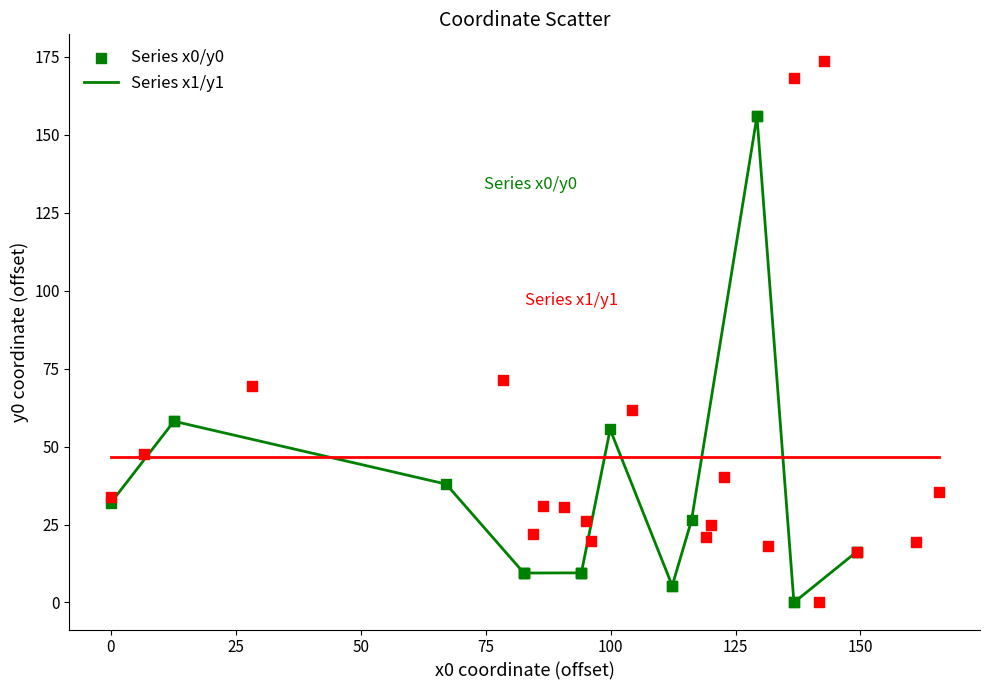

What are all the series names shown in the legend?

Series x0/y0, Series x1/y1